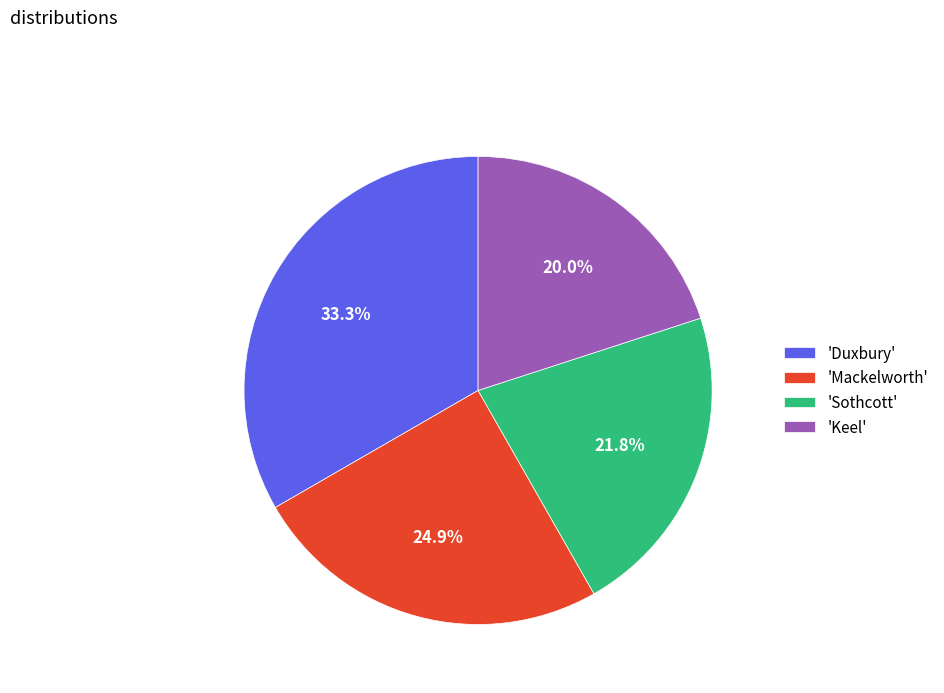

What is the ratio of the value at 'Duxbury' to the value at 'Mackelworth'?

1.3